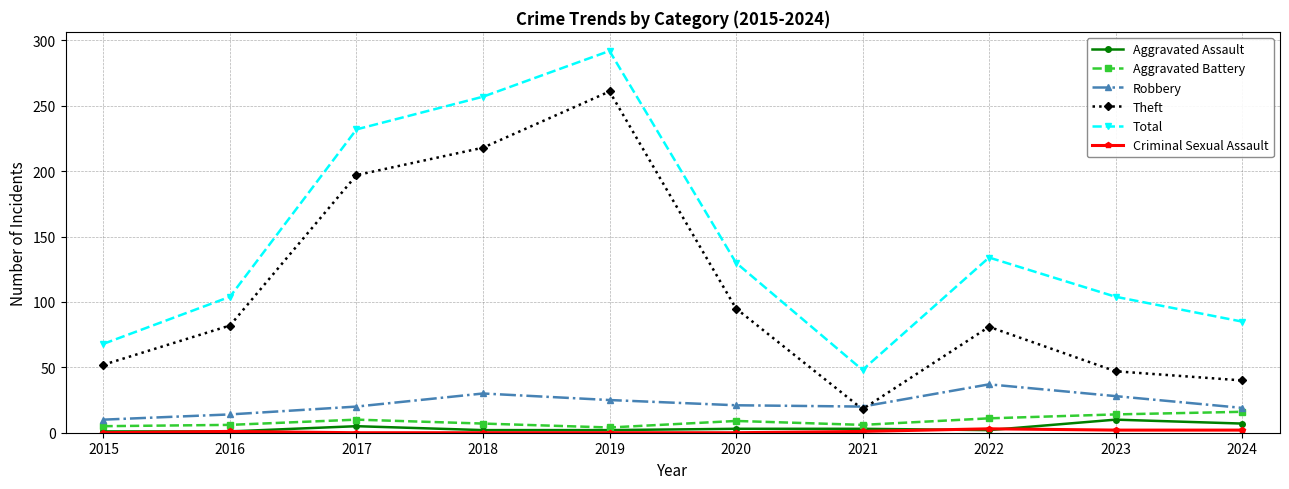

At which category is the sum across all series the highest?

2019